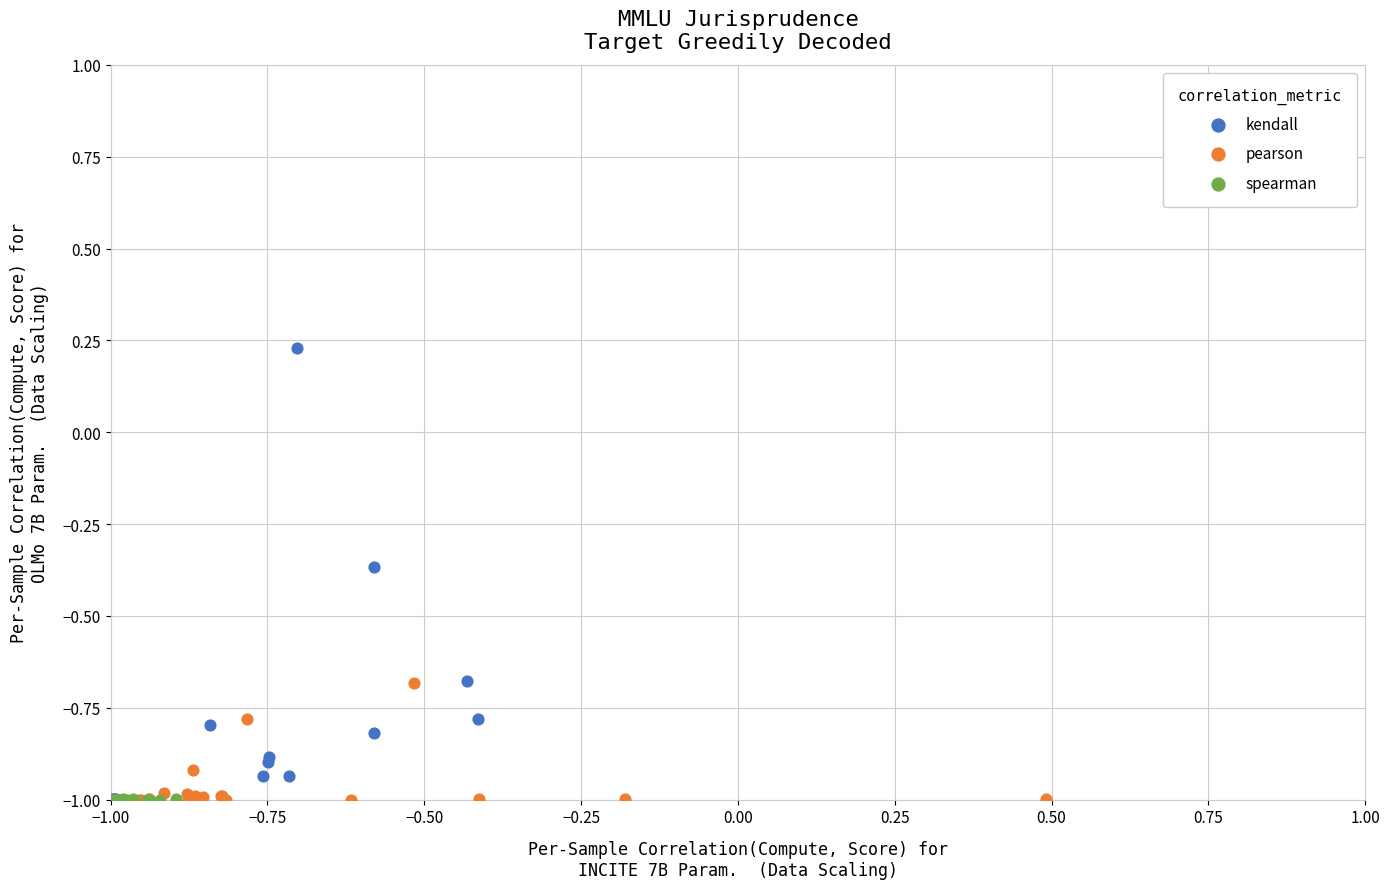

Which series reaches the maximum Y coordinate?

kendall